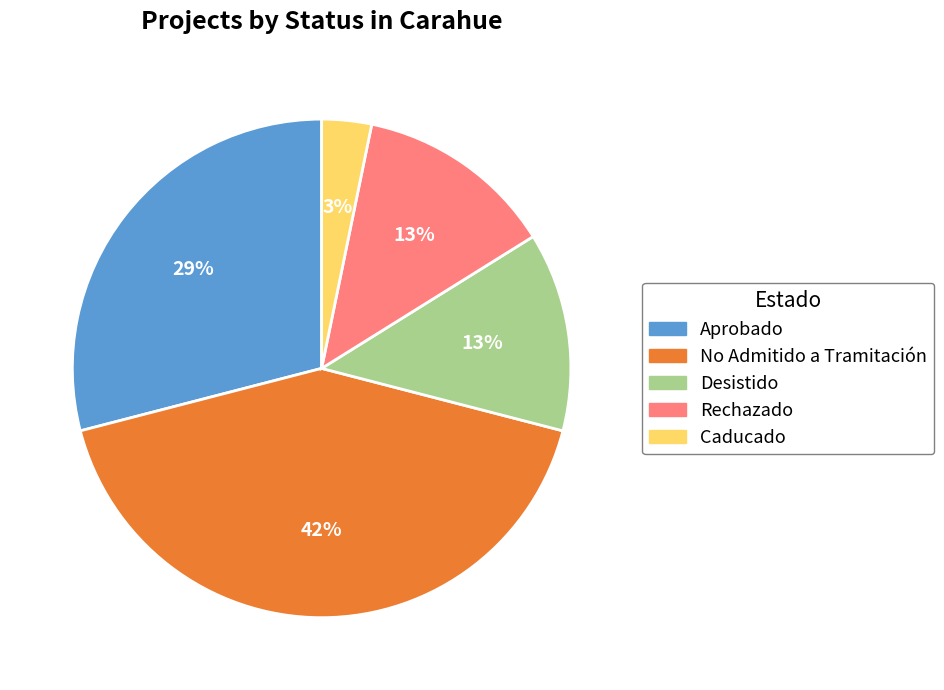

To the nearest percent, what percentage of the pie is Desistido?

13%